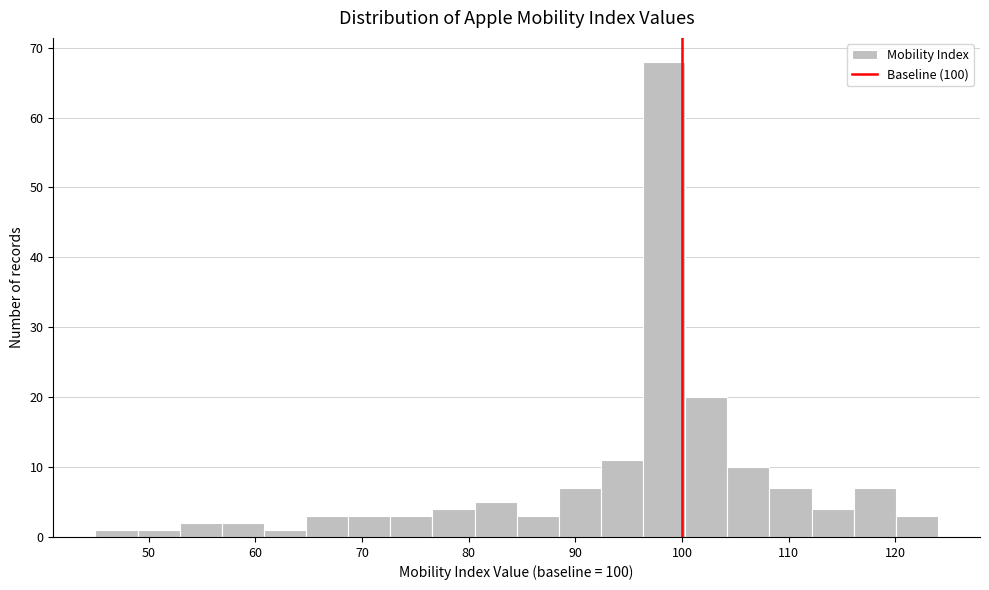

Read against the x-axis, roughly where is the centre of the tallest bar?

98